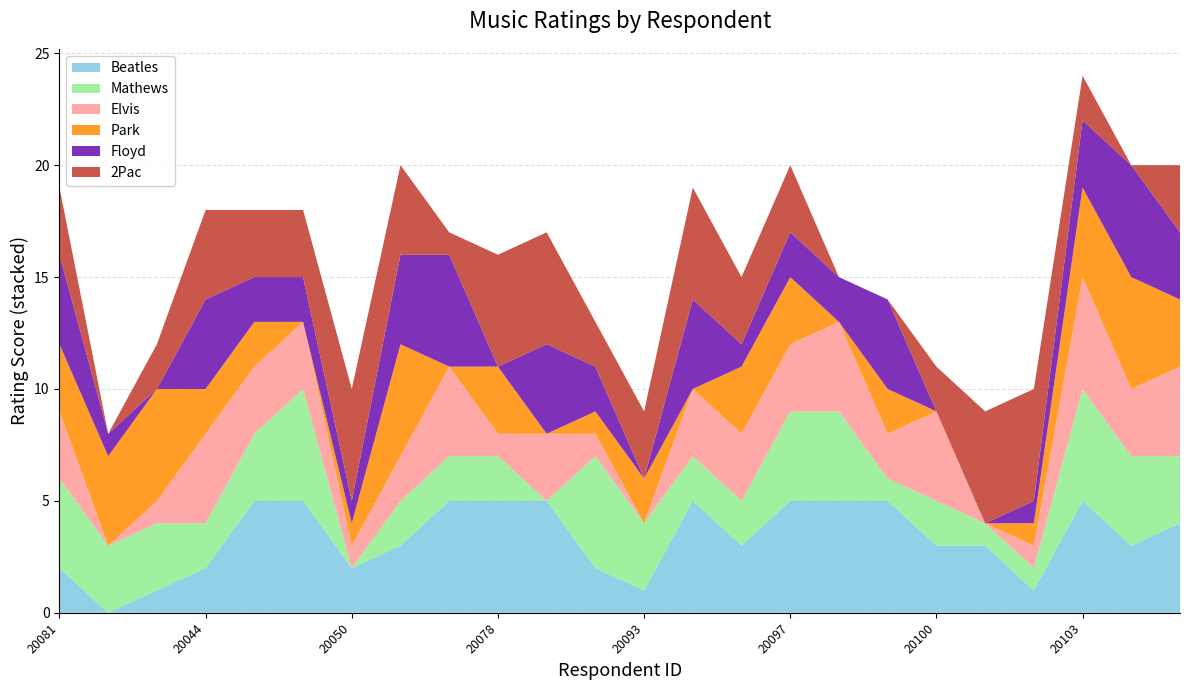

Reading left to right, list all the values displayed in this chart.

Beatles: 20081=2	20080=0	20041=1	20044=2	20096=5	20046=5	20050=2	20065=3	20069=5	20078=5	20079=5	20094=2	20093=1	20091=5	20095=3	20097=5	20098=5	20099=5	20100=3	20101=3	20102=1	20103=5	20104=3	20107=4
Mathews: 20081=4	20080=3	20041=3	20044=2	20096=3	20046=5	20050=0	20065=2	20069=2	20078=2	20079=0	20094=5	20093=3	20091=2	20095=2	20097=4	20098=4	20099=1	20100=2	20101=1	20102=1	20103=5	20104=4	20107=3
Elvis: 20081=3	20080=0	20041=1	20044=4	20096=3	20046=3	20050=1	20065=2	20069=4	20078=1	20079=3	20094=1	20093=0	20091=3	20095=3	20097=3	20098=4	20099=2	20100=4	20101=0	20102=1	20103=5	20104=3	20107=4
Park: 20081=3	20080=4	20041=5	20044=2	20096=2	20046=0	20050=1	20065=5	20069=0	20078=3	20079=0	20094=1	20093=2	20091=0	20095=3	20097=3	20098=0	20099=2	20100=0	20101=0	20102=1	20103=4	20104=5	20107=3
Floyd: 20081=4	20080=1	20041=0	20044=4	20096=2	20046=2	20050=1	20065=4	20069=5	20078=0	20079=4	20094=2	20093=0	20091=4	20095=1	20097=2	20098=2	20099=4	20100=0	20101=0	20102=1	20103=3	20104=5	20107=3
2Pac: 20081=3	20080=0	20041=2	20044=4	20096=3	20046=3	20050=5	20065=4	20069=1	20078=5	20079=5	20094=2	20093=3	20091=5	20095=3	20097=3	20098=0	20099=0	20100=2	20101=5	20102=5	20103=2	20104=0	20107=3